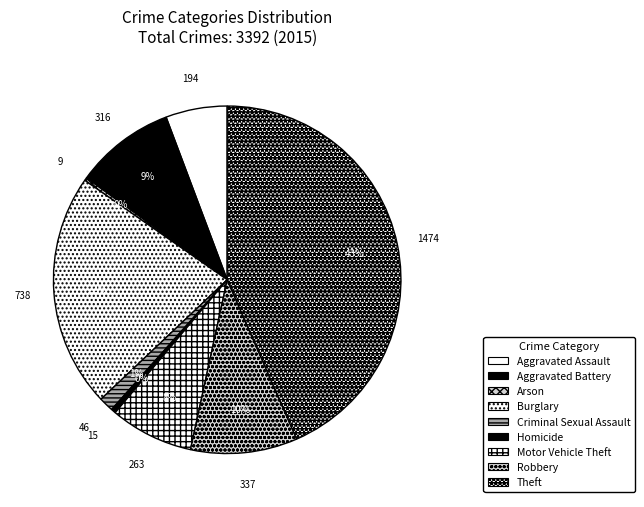

Combined, what portion of the pie is Criminal Sexual Assault and Aggravated Assault?

7.1%